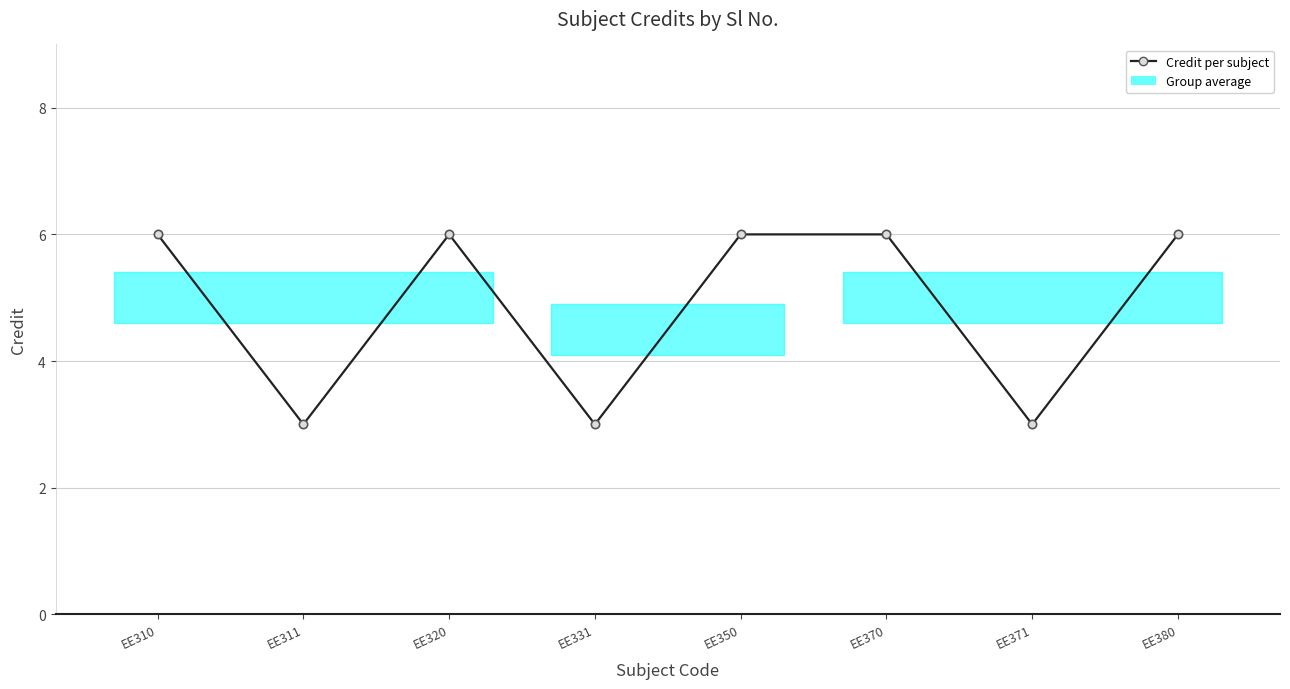

How many points are lower than both their immediate neighbors (excluding endpoints)?

3